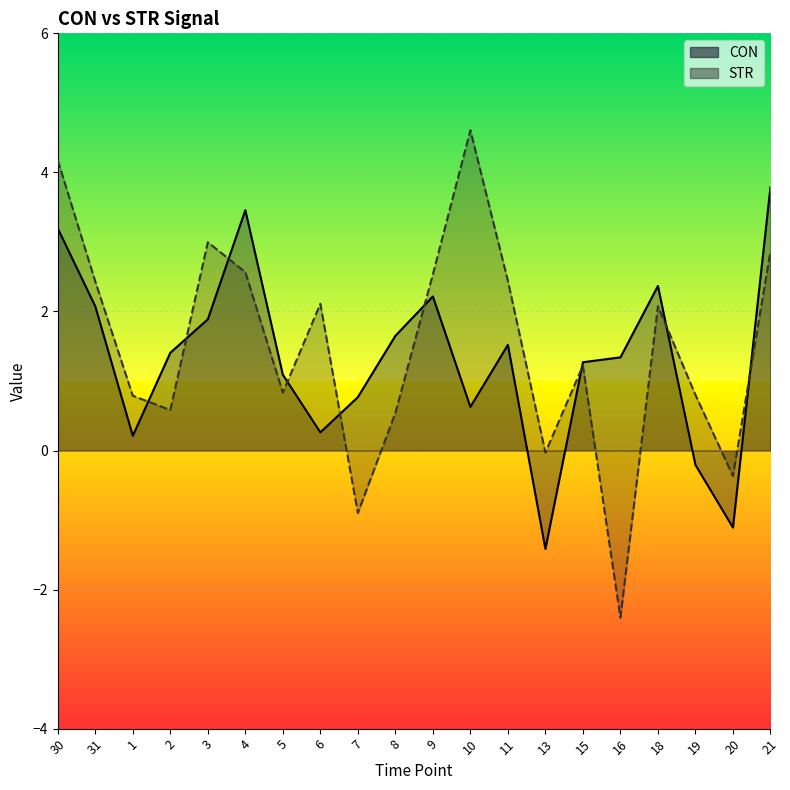

The STR series shows 1.5 at 3. True or false?

False